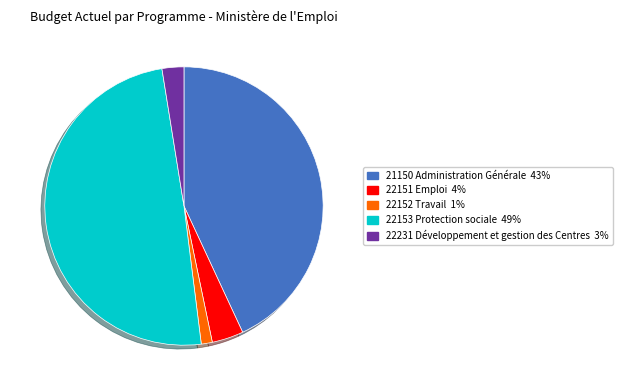

Rank the categories by value from highest to lowest.

22153 Protection sociale, 21150 Administration Générale, 22151 Emploi, 22231 Développement et gestion des Centres, 22152 Travail